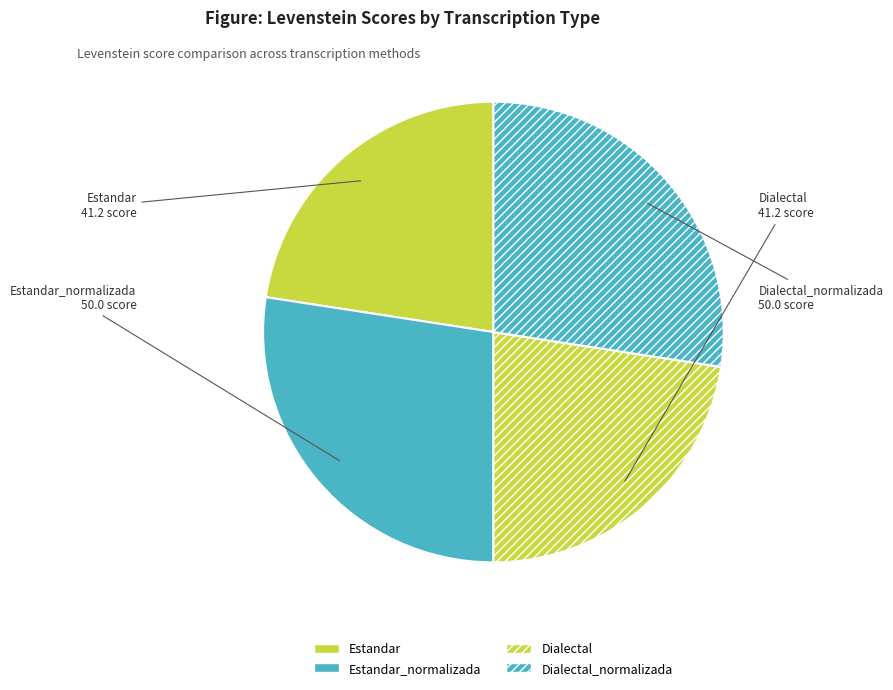

Do Estandar and Dialectal together represent more than half of the pie?

No